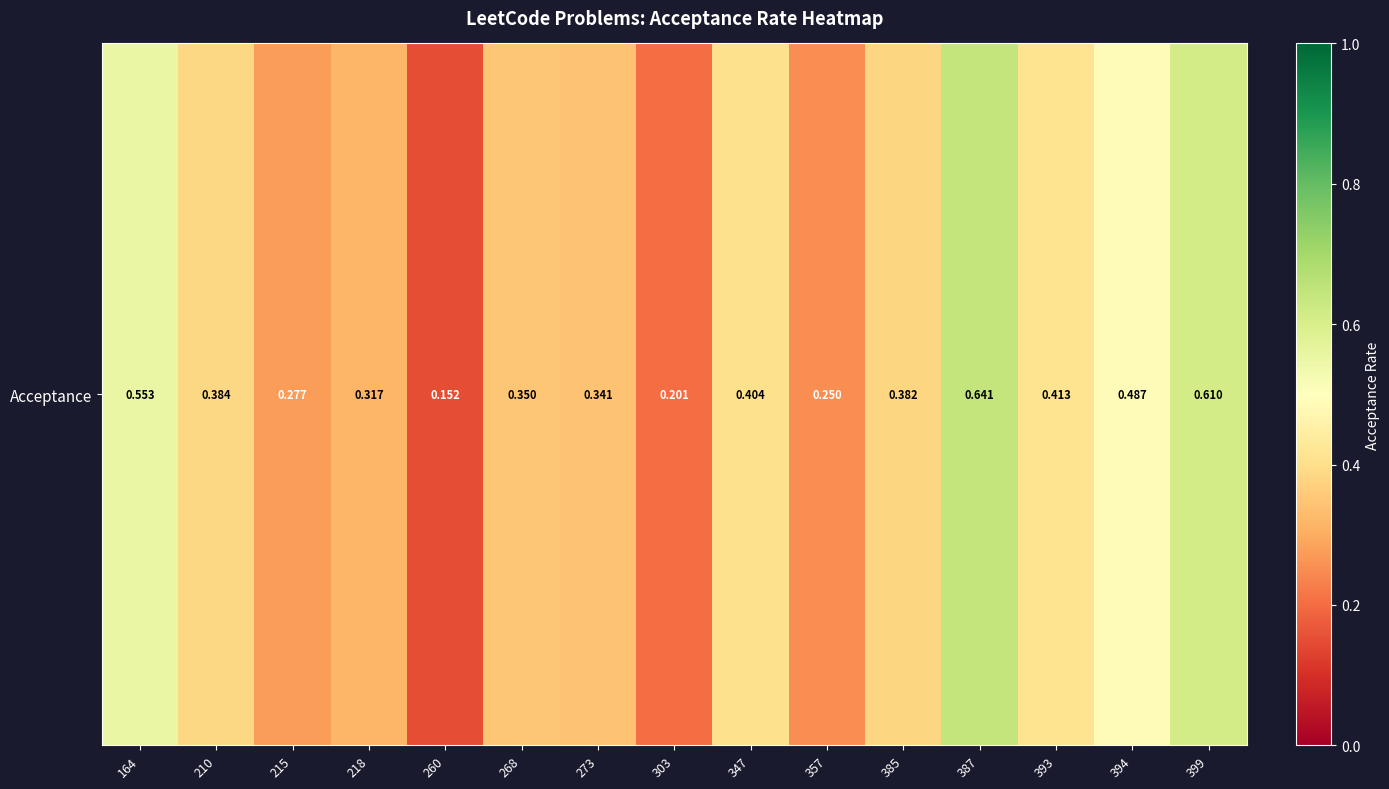

What is the sum of all values?

5.8